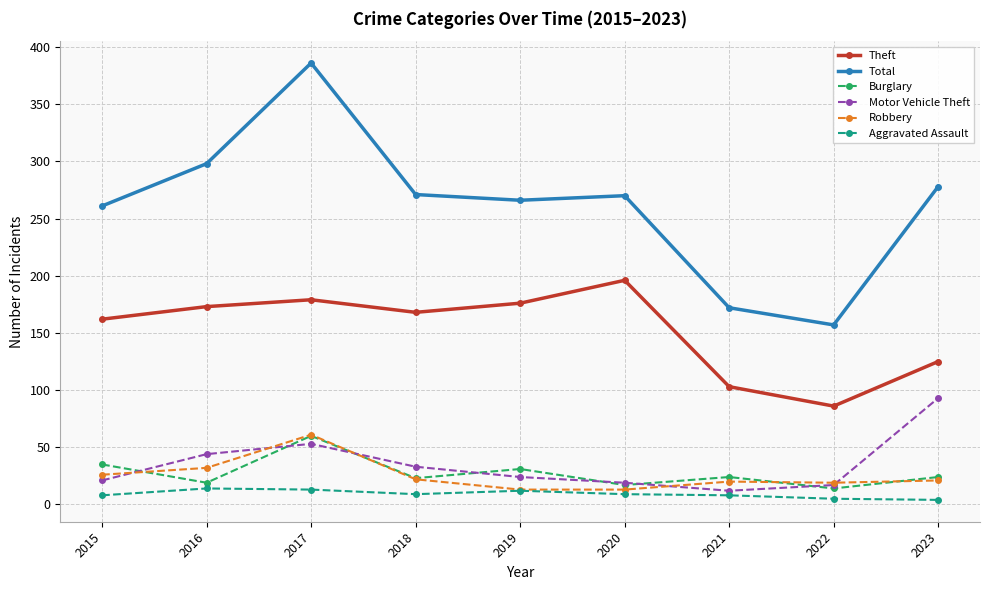

Which series changed the most between 2015 and 2023?

Motor Vehicle Theft